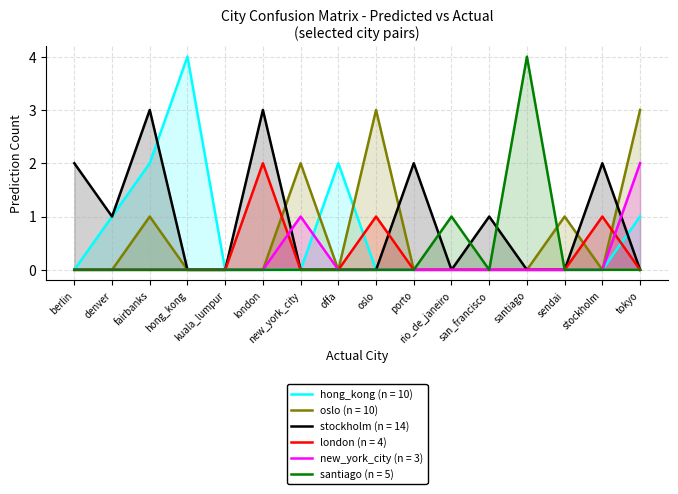

What is the label of the 6th point from the right?

rio_de_janeiro